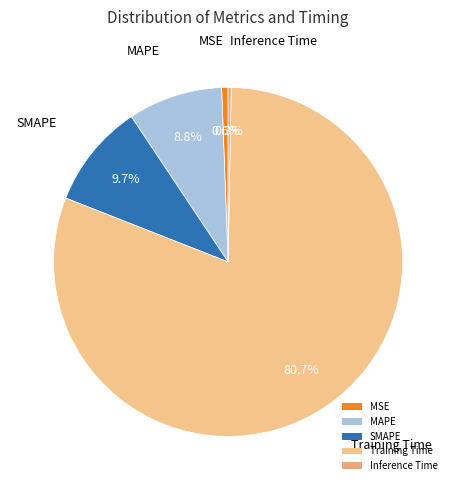

To the nearest percent, what is the average slice percentage?

20%